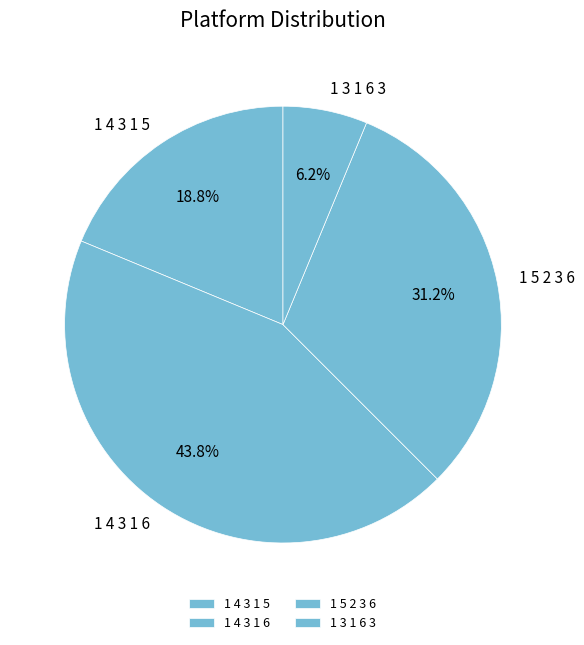

Is it true that 1 4 3 1 6 is 44% of the pie?

True